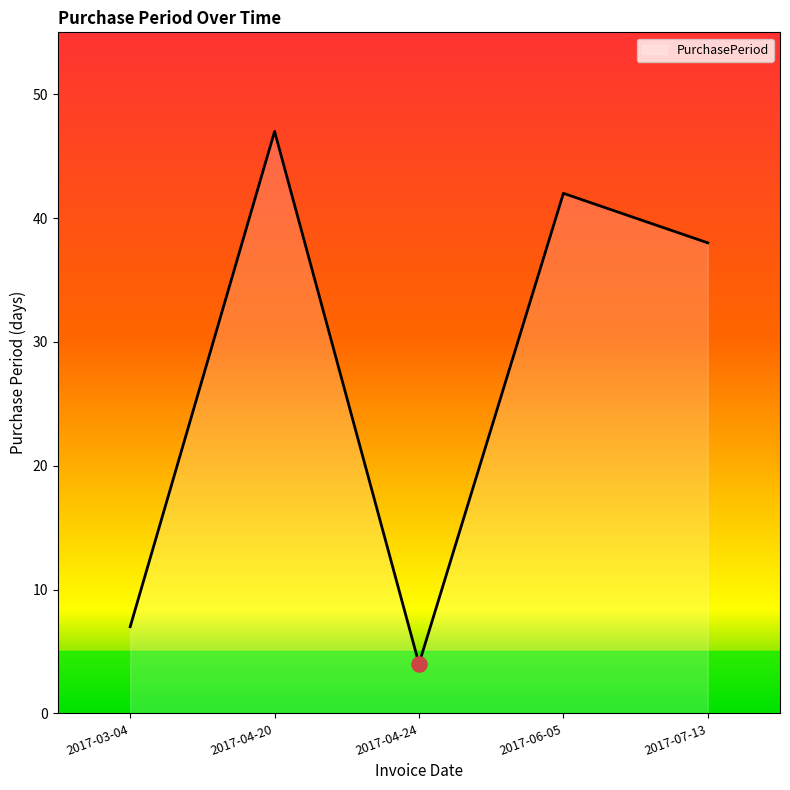

Approximately how many times larger is the value at 2017-07-13 compared to 2017-06-05?

0.9